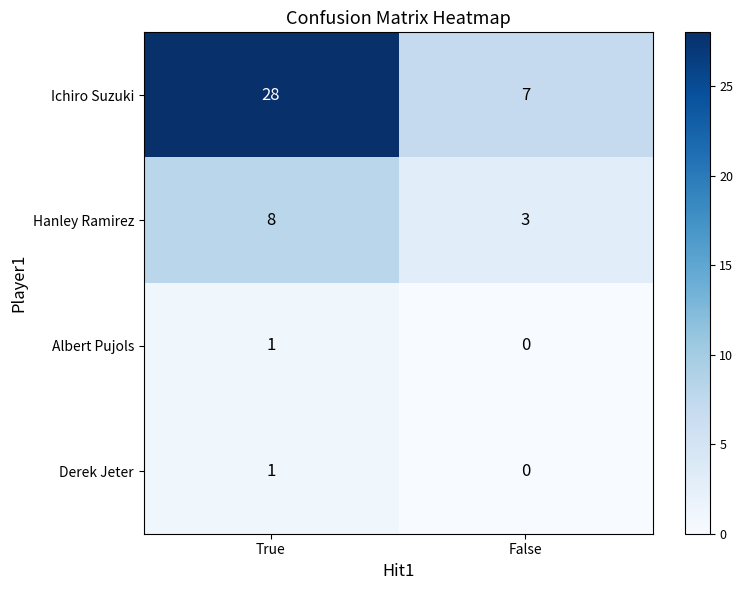

What is the greatest value displayed?

28